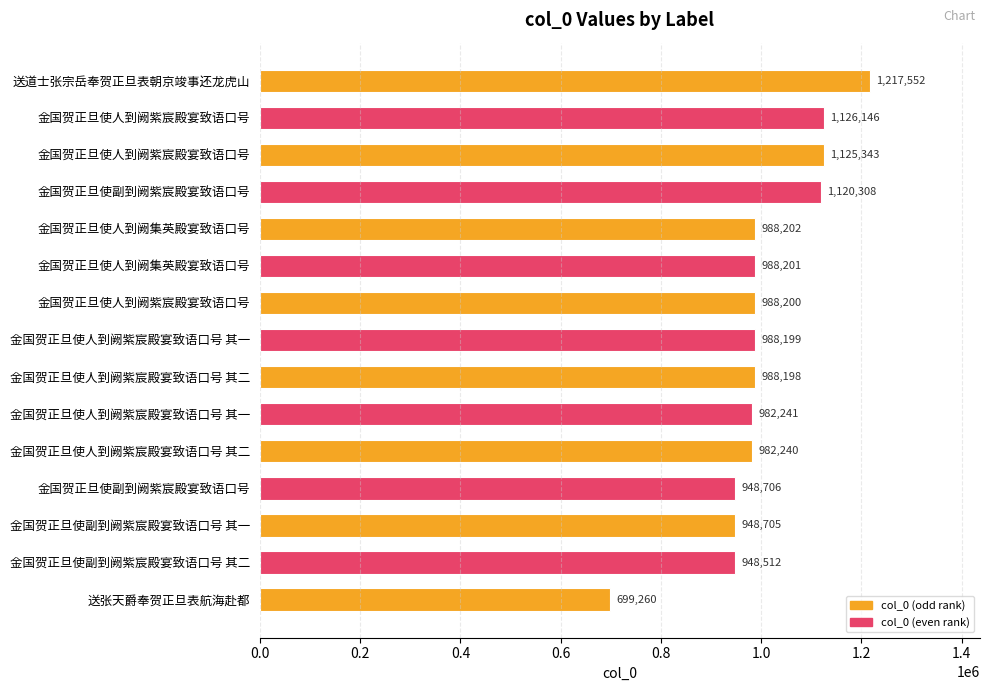

How many categories are shown in the chart?

15